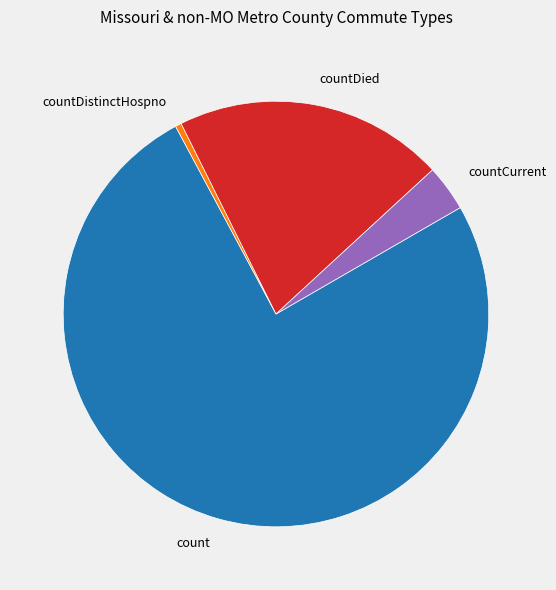

Which slice is the largest?

count